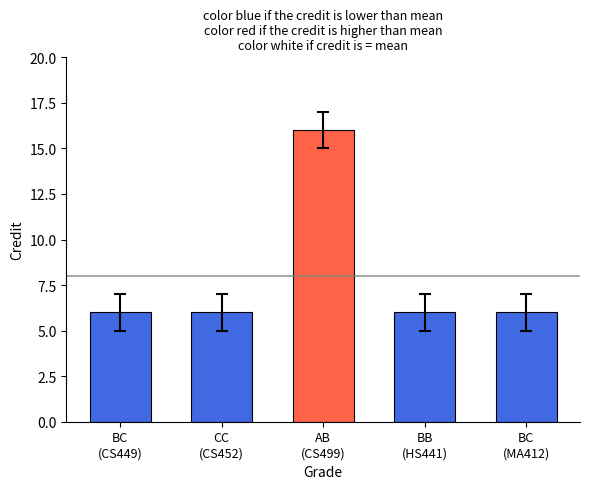

Which label corresponds to the largest value in the chart?

AB
(CS499)